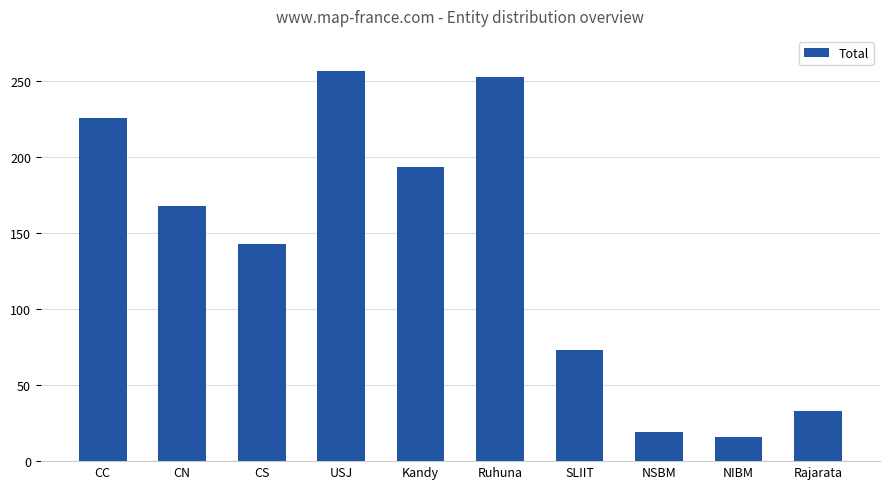

How many values are below 168?

5